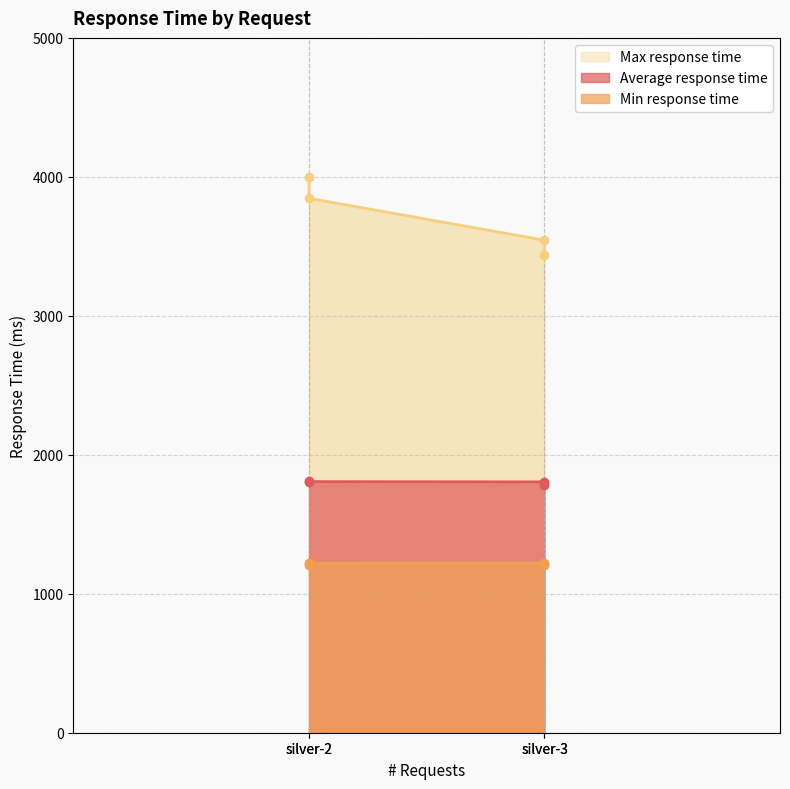

True or false: Min response time and Max response time cross at least once.

False